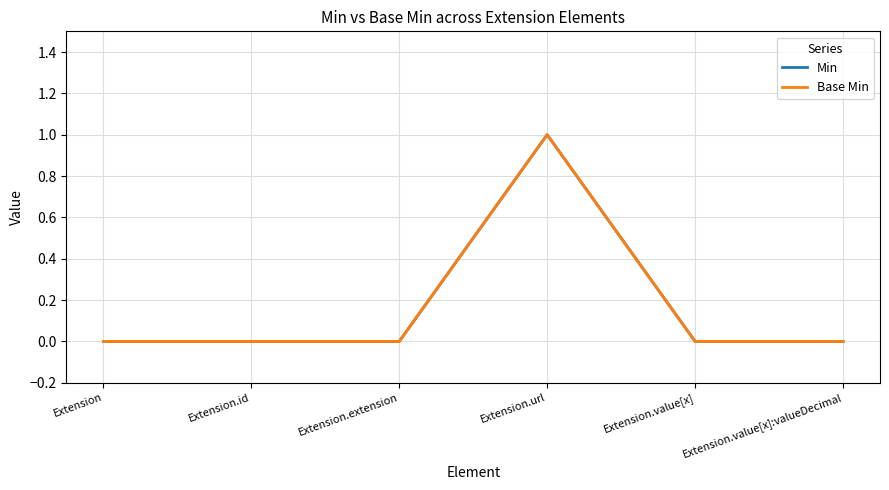

What is the difference between the maximum and minimum values in the Min series?

1